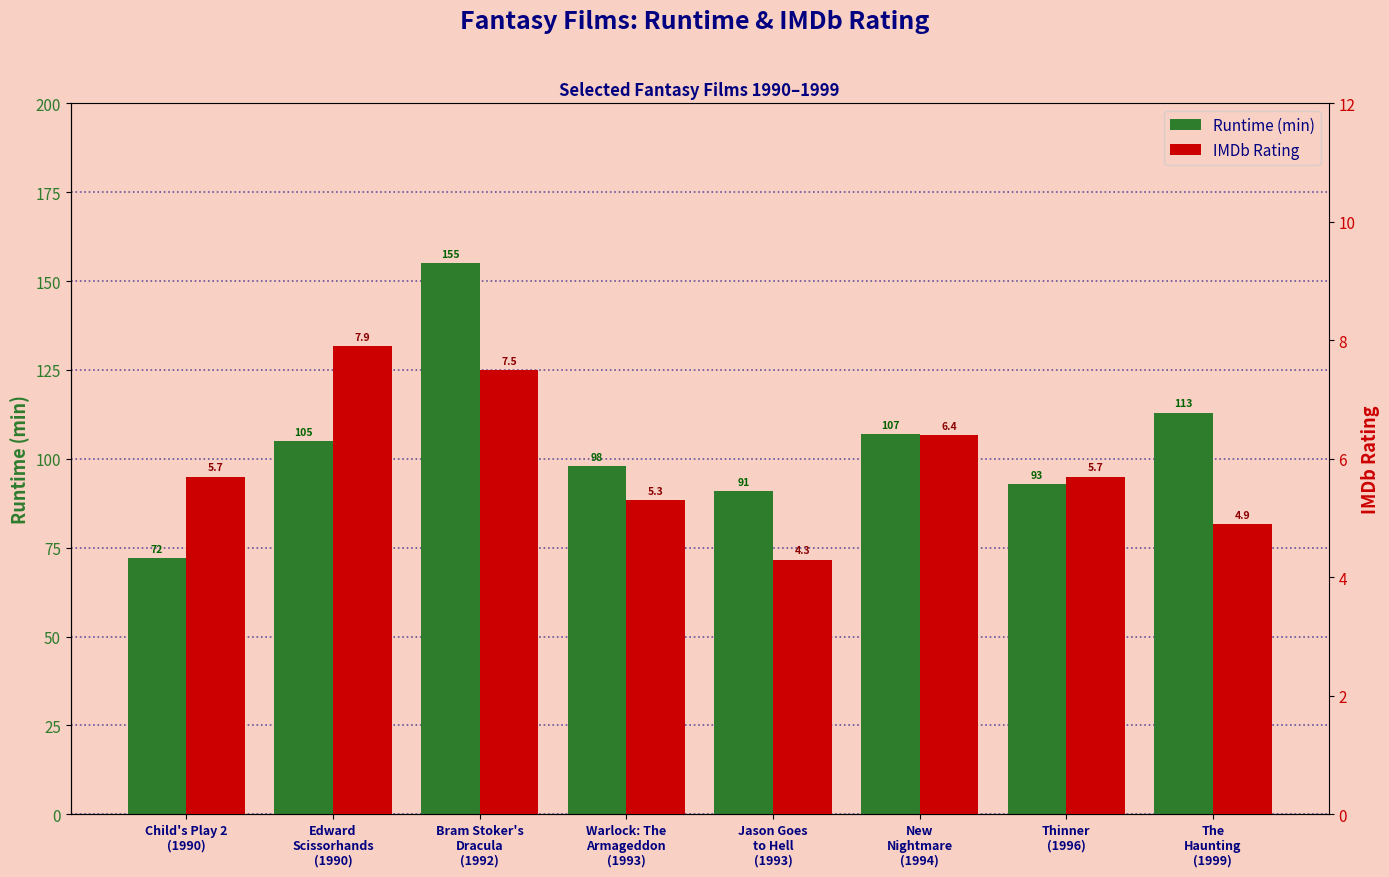

What is the value of the IMDb Rating bar at the 7th from the left?

5.7